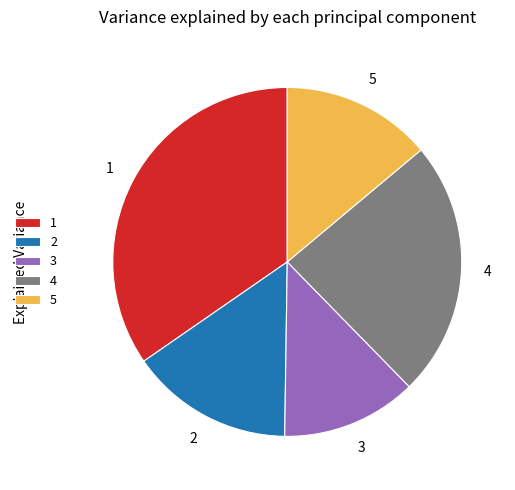

What is the ratio of the value at 4 to the value at 2?

1.6